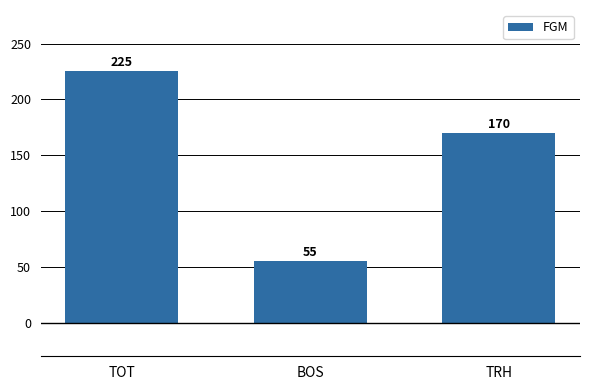

Does the chart contain any negative values?

No